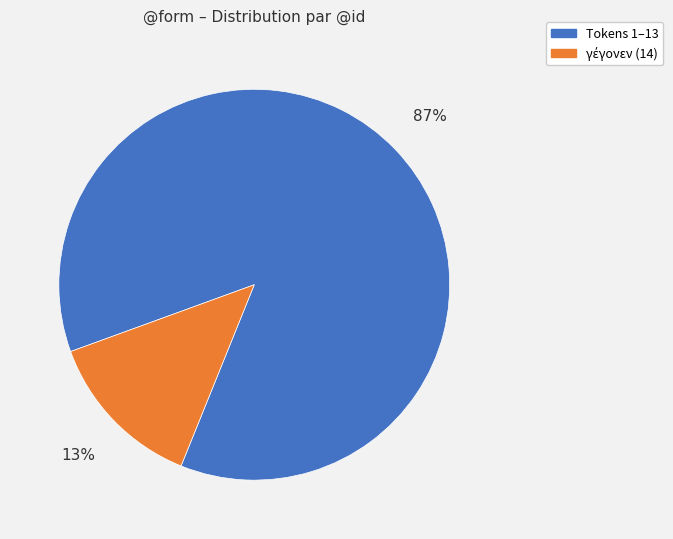

Which category has the biggest portion of the pie?

Tokens 1–13